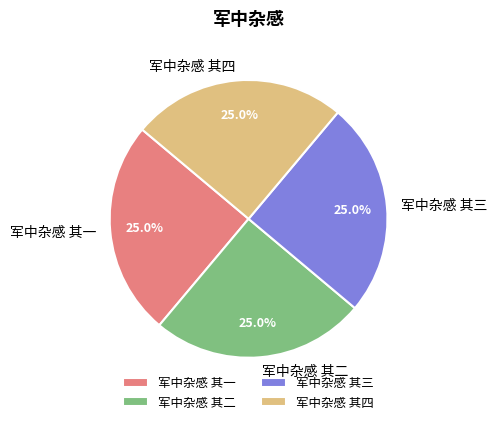

Is there a majority slice in this chart?

No